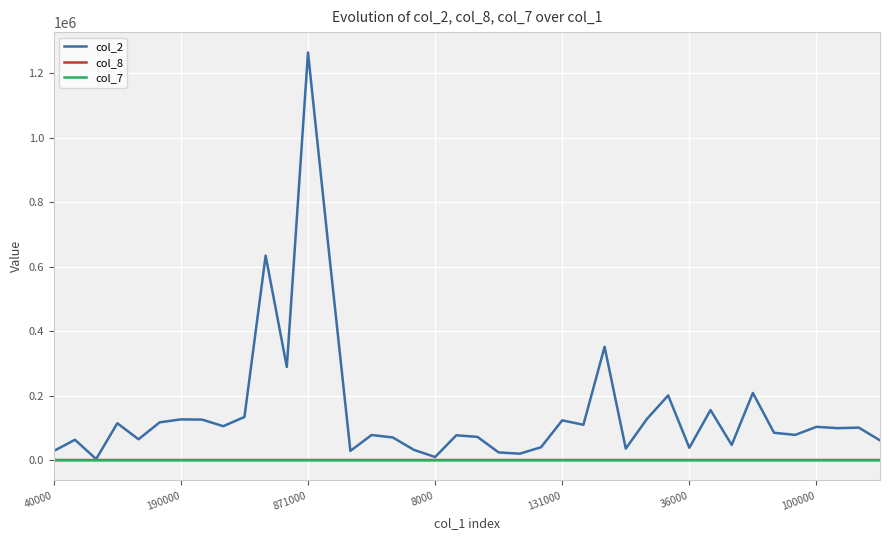

Which series has the largest total across all categories?

col_2